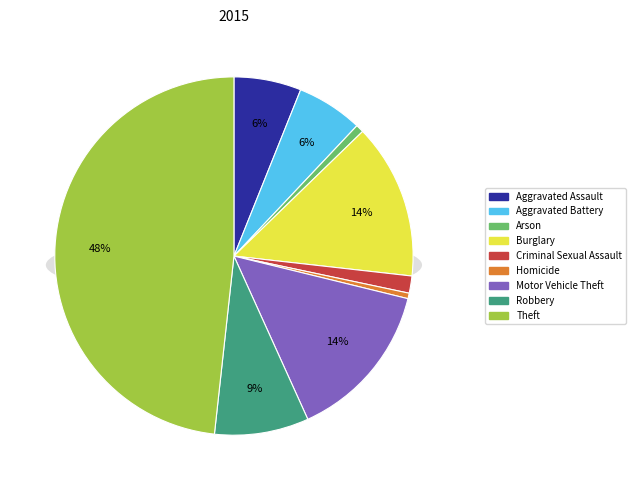

Is Aggravated Assault the majority of the pie?

No